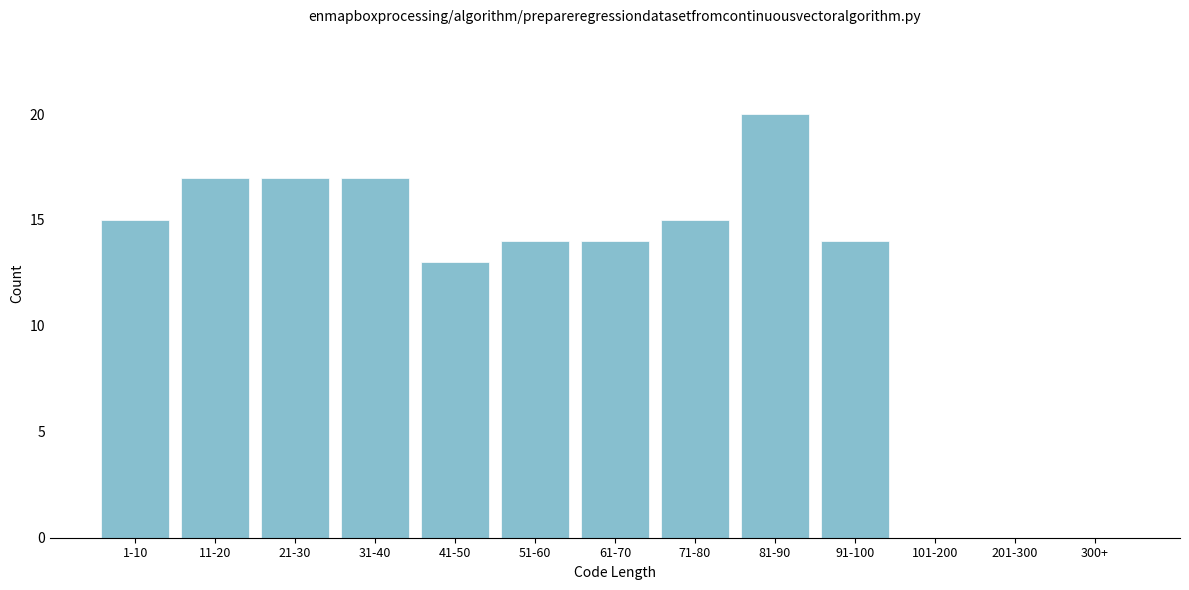

Reading right to left, extract all data points from this chart.

300+=0	201-300=0	101-200=0	91-100=14	81-90=20	71-80=15	61-70=14	51-60=14	41-50=13	31-40=17	21-30=17	11-20=17	1-10=15